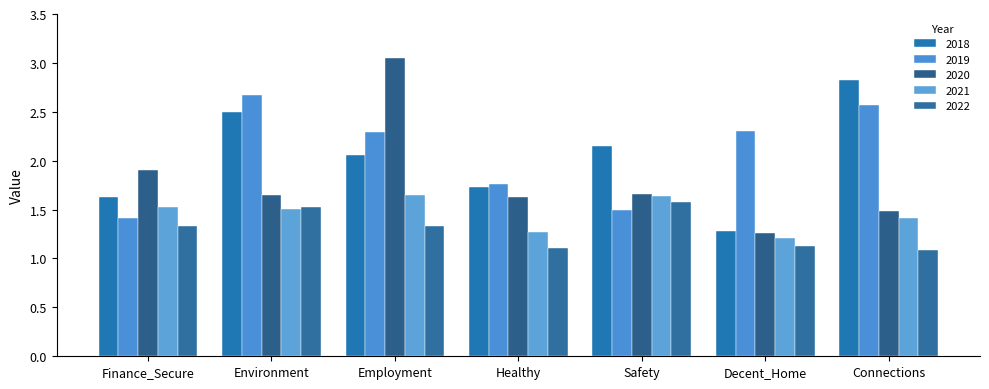

At Connections, list the series in order from largest to smallest.

2018, 2019, 2020, 2021, 2022